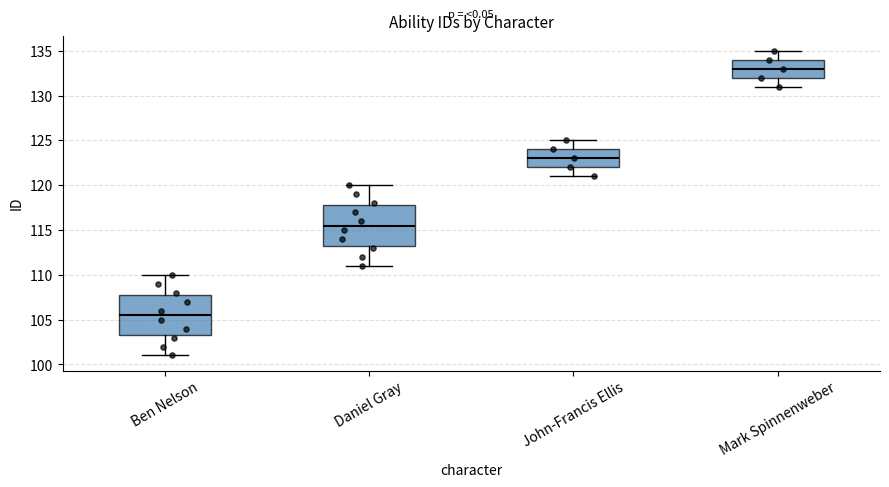

Reading left to right, read every box against the y-axis: the position of its median line, the range the box covers, and the ends of its whiskers. The values are not printed on the chart, so give them approximately, as read against the axis.

Ben Nelson: median 105.5, box 103.5 to 108.0, whiskers 101.0 to 110.0
Daniel Gray: median 115.5, box 113.5 to 118.0, whiskers 111.0 to 120.0
John-Francis Ellis: median 123.0, box 122.0 to 124.0, whiskers 121.0 to 125.0
Mark Spinnenweber: median 133.0, box 132.0 to 134.0, whiskers 131.0 to 135.0